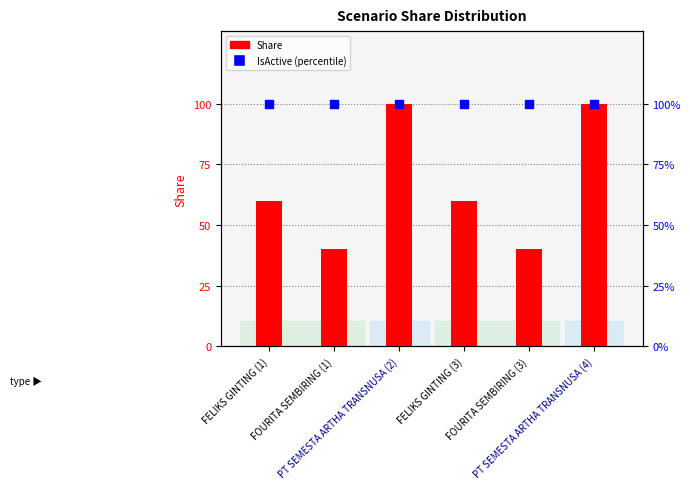

At which category is the sum across all series the highest?

PT SEMESTA ARTHA TRANSNUSA (2)